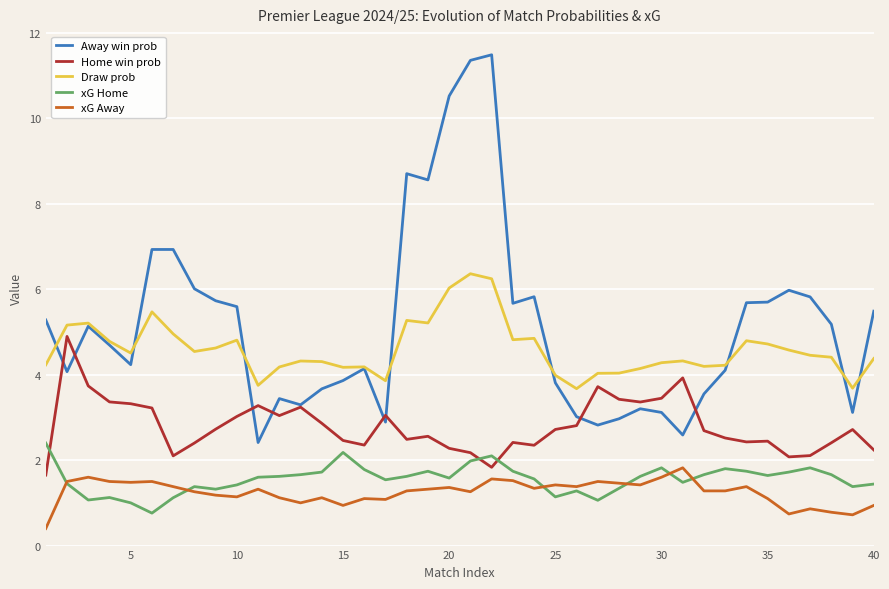

What is the minimum value shown in the chart?

0.4